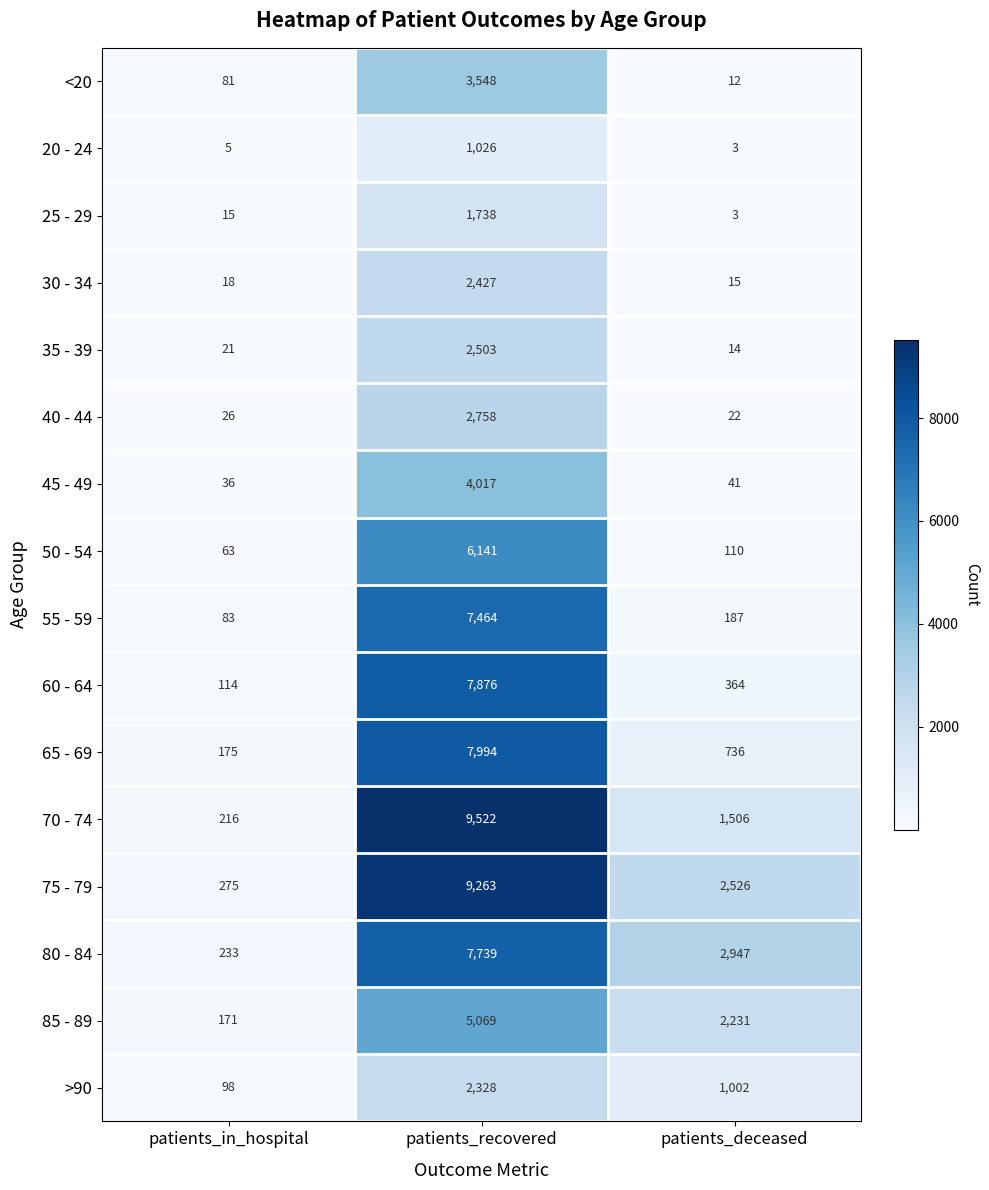

Which series changed the most between patients_in_hospital and patients_recovered?

70 - 74